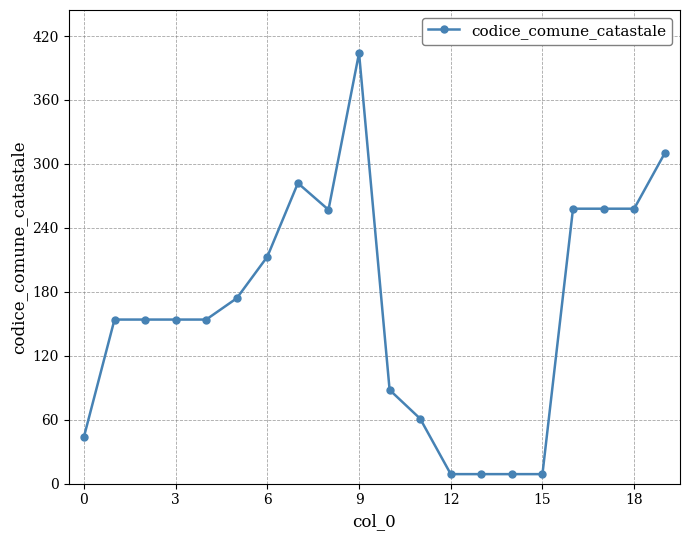

True or false: the data has more than 1 interior local peaks.

True